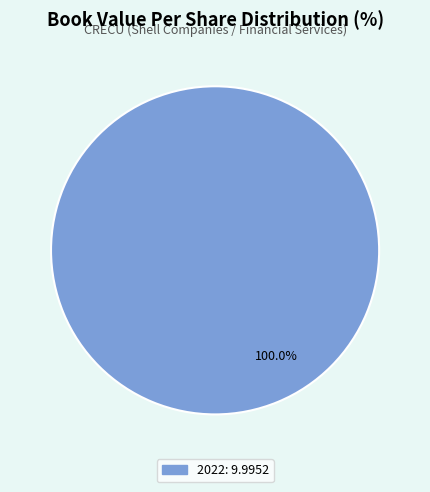

Is there a majority slice in this chart?

Yes